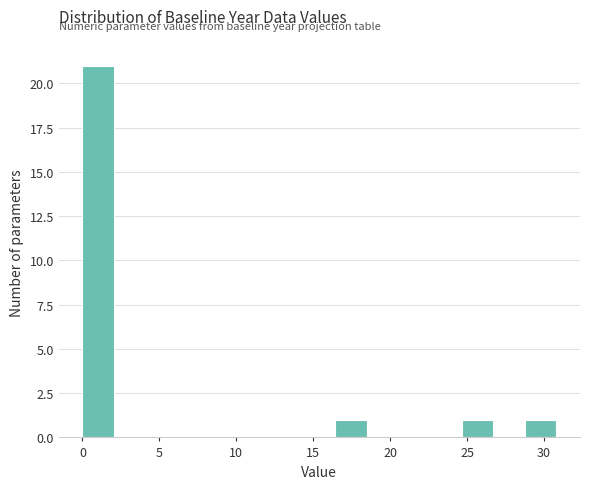

Which range on the x-axis has the tallest bar?

0.0 to 2.0